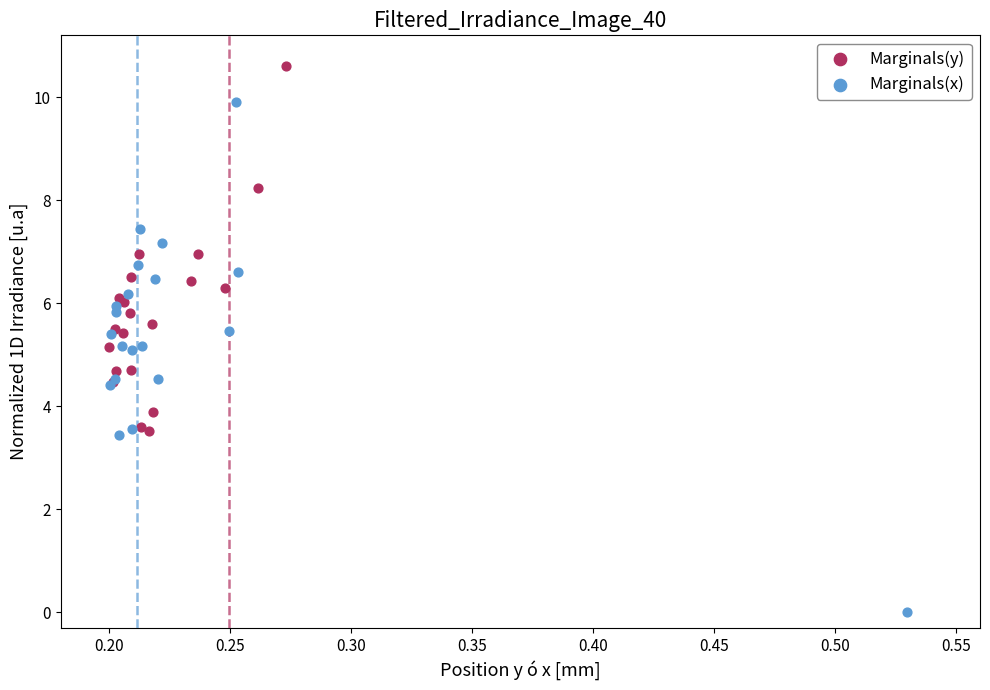

Which series reaches the maximum Y coordinate?

Marginals(y)